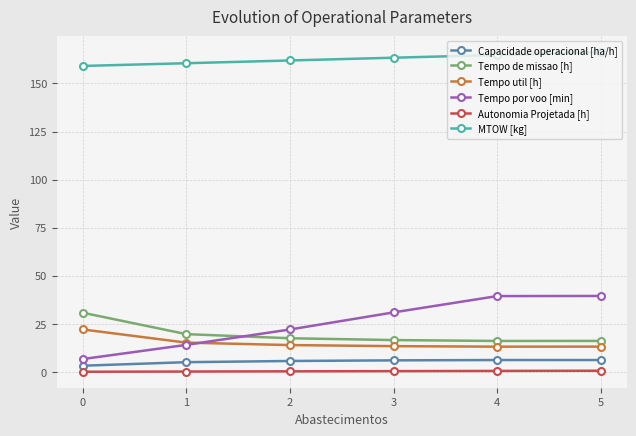

True or false: Capacidade operacional [ha/h] and Tempo por voo [min] intersect in this chart.

False